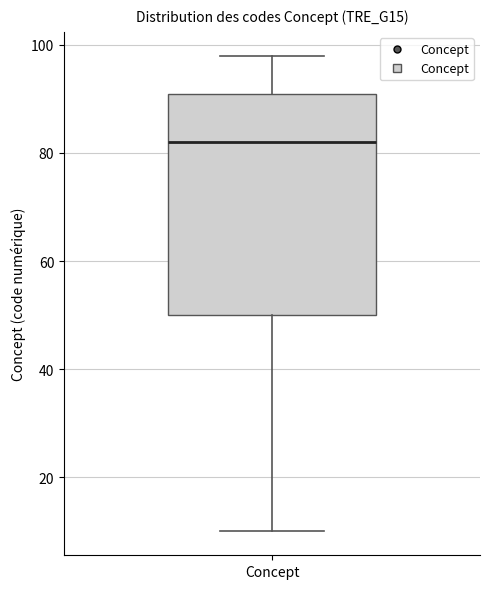

Transcribe this box plot: give where the median line is, the range the box spans, and where the two whiskers end, as read against the y-axis. The values are not printed on the chart, so give them approximately, as read against the axis.

median 82, box 50 to 92, whiskers 10 to 98